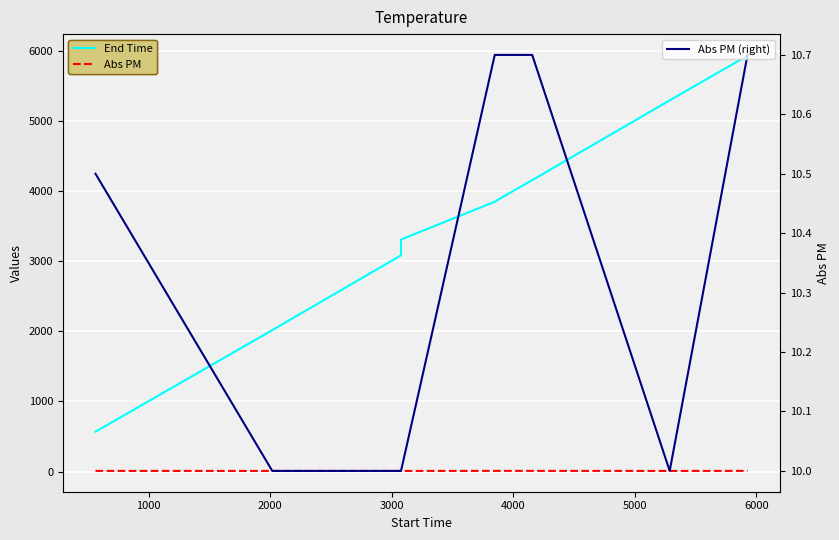

The value of Abs PM (right) at 8 is 14.1. True or false?

False